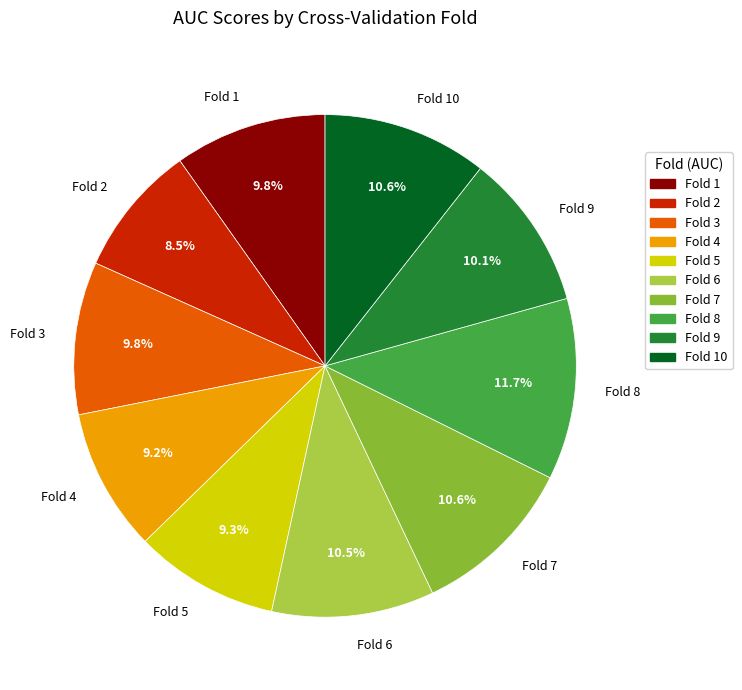

How many slices are in this pie chart?

10